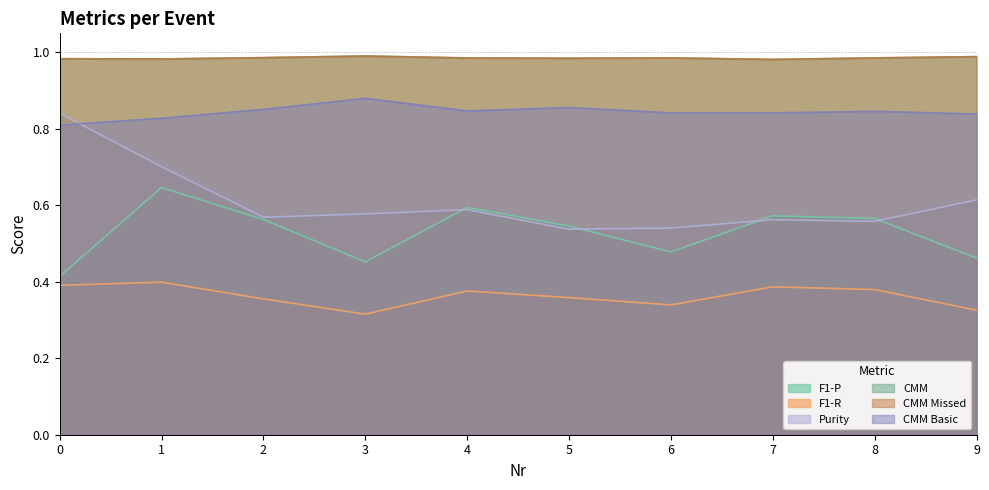

True or false: F1-R and CMM cross at least once.

False